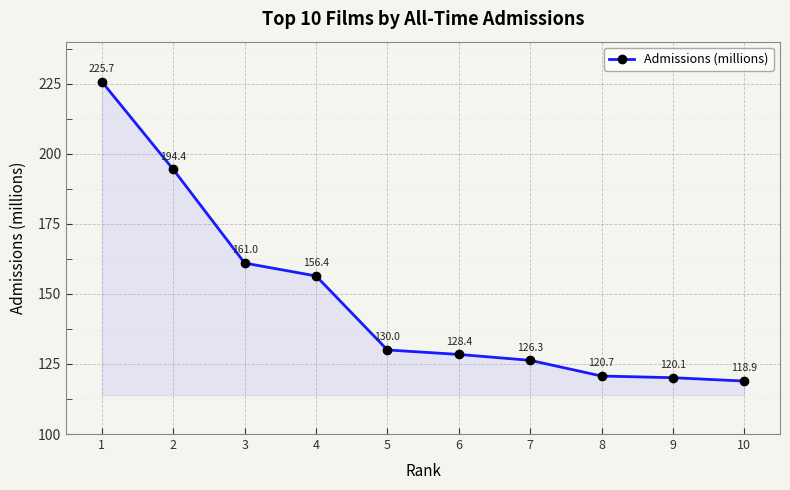

Reading left to right, extract all data points from this chart.

225.7	194.4	161.0	156.4	130.0	128.4	126.3	120.7	120.1	118.9